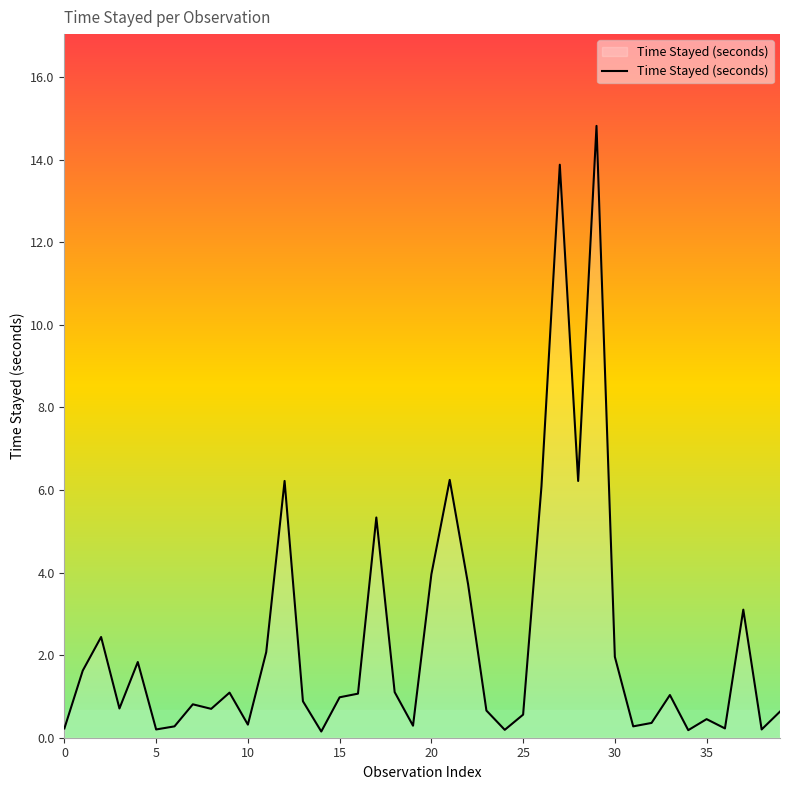

What is the difference between the second highest and second lowest values?

13.7